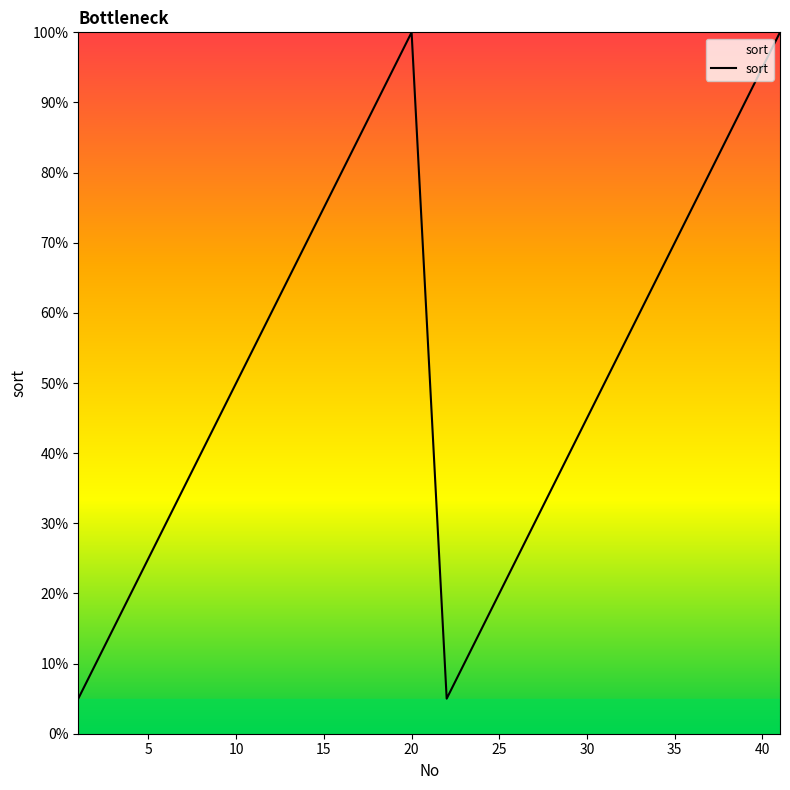

What is the greatest value displayed?

100.0